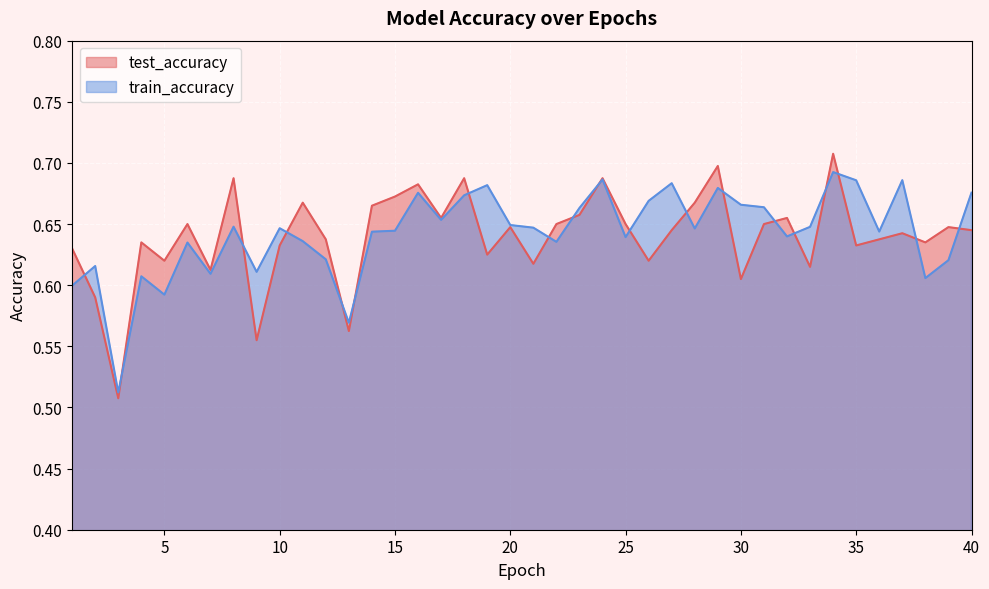

Does the chart display data point markers on the line(s)?

No